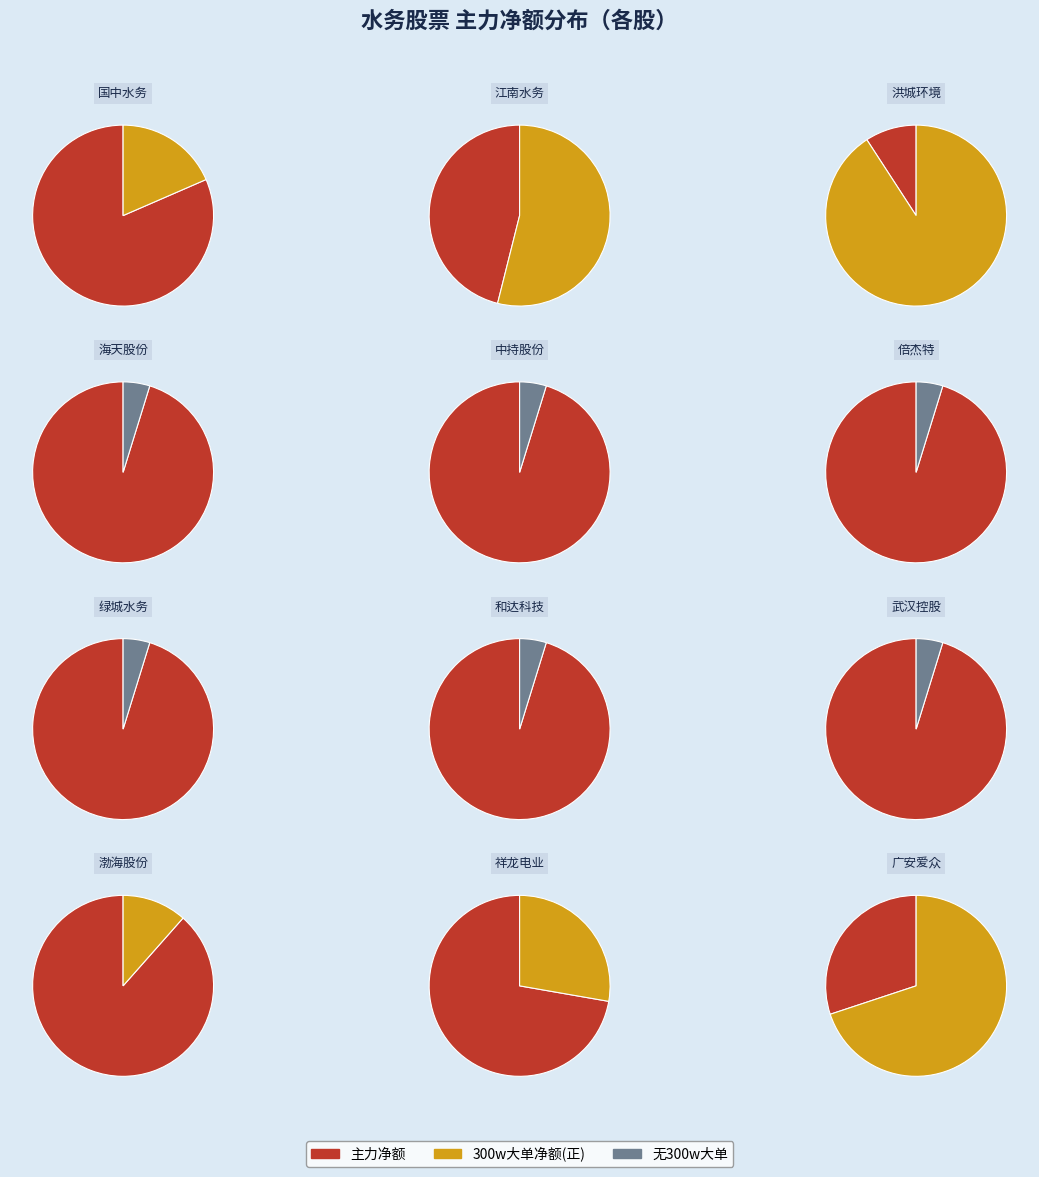

Does 和达科技 represent more than half of the total?

No